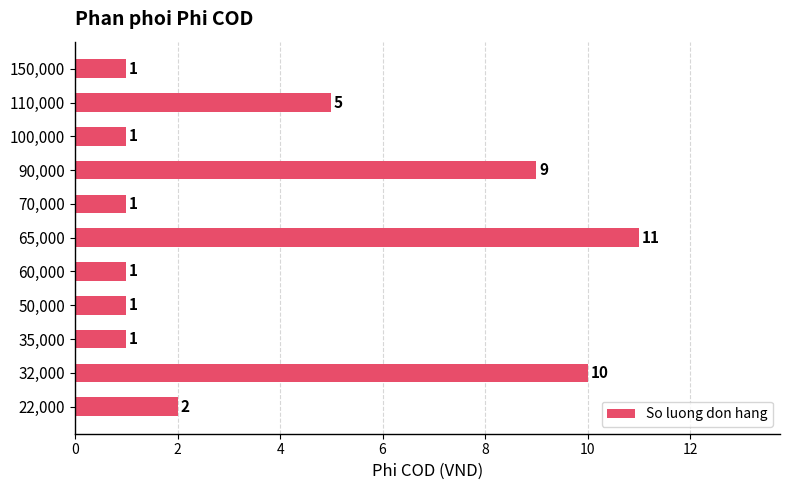

Does the chart contain stacked bars?

No